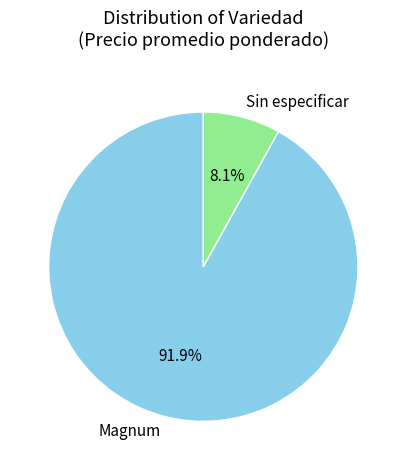

To the nearest percent, what is the average slice percentage?

50%